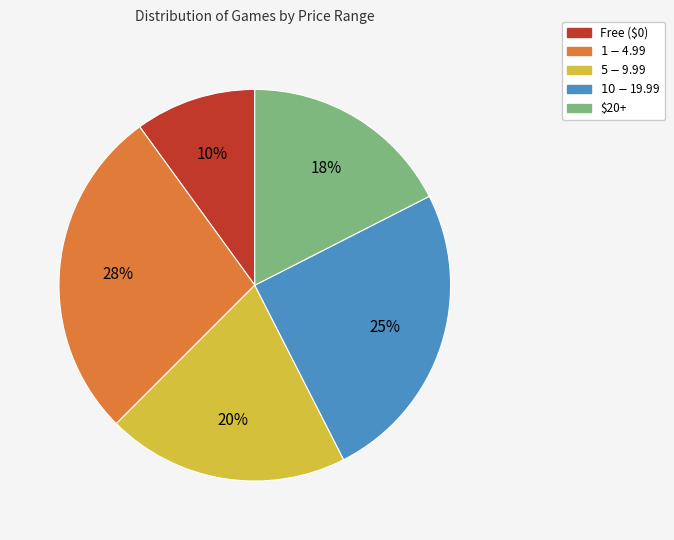

To the nearest percent, what is the average slice percentage?

20%